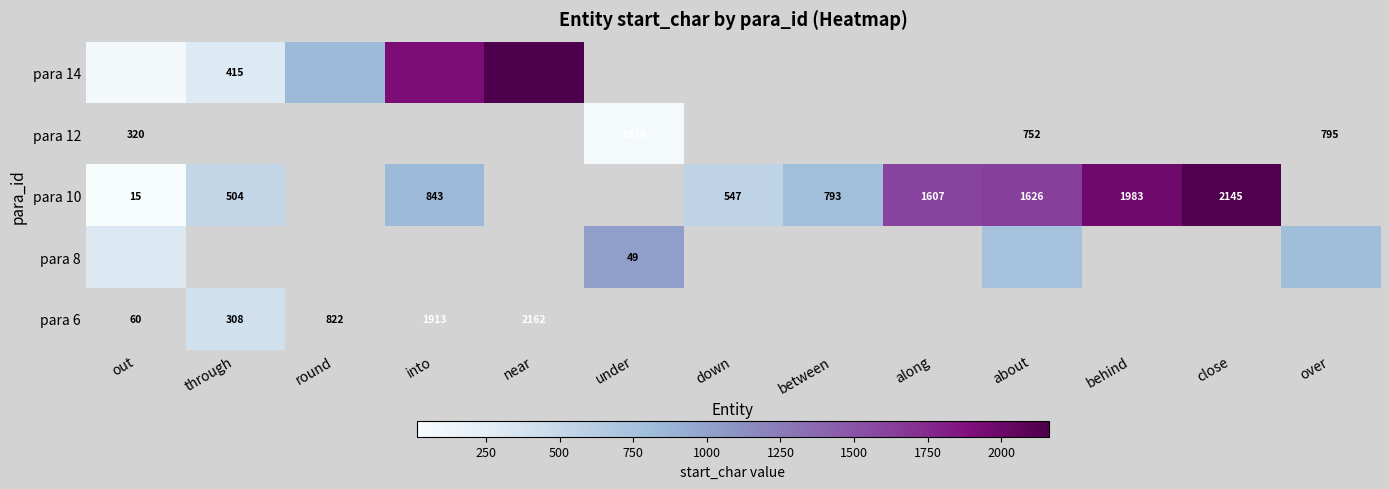

Which series has the largest range (max minus min)?

para 10